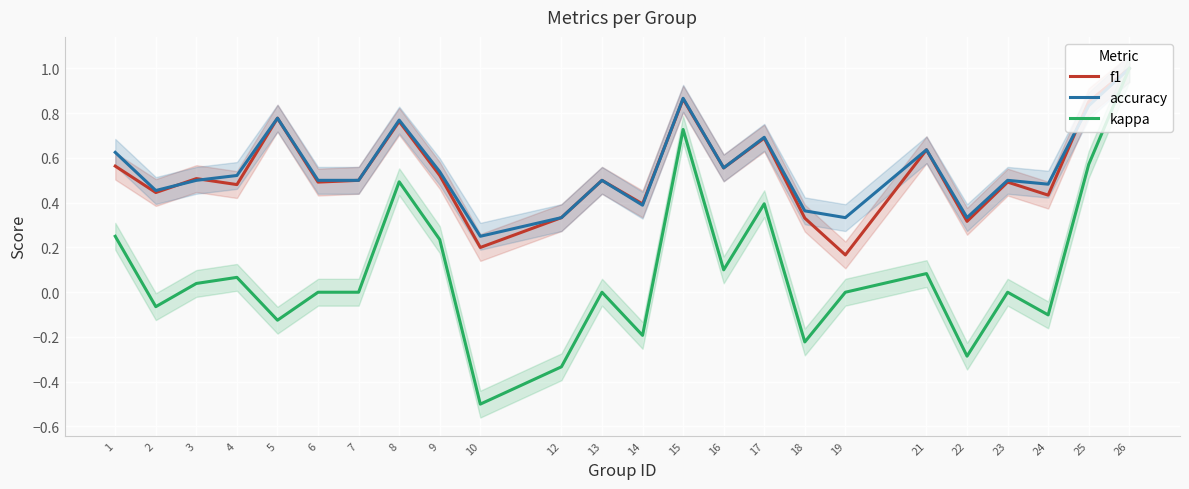

Where is f1 nearest to the value 0?

19